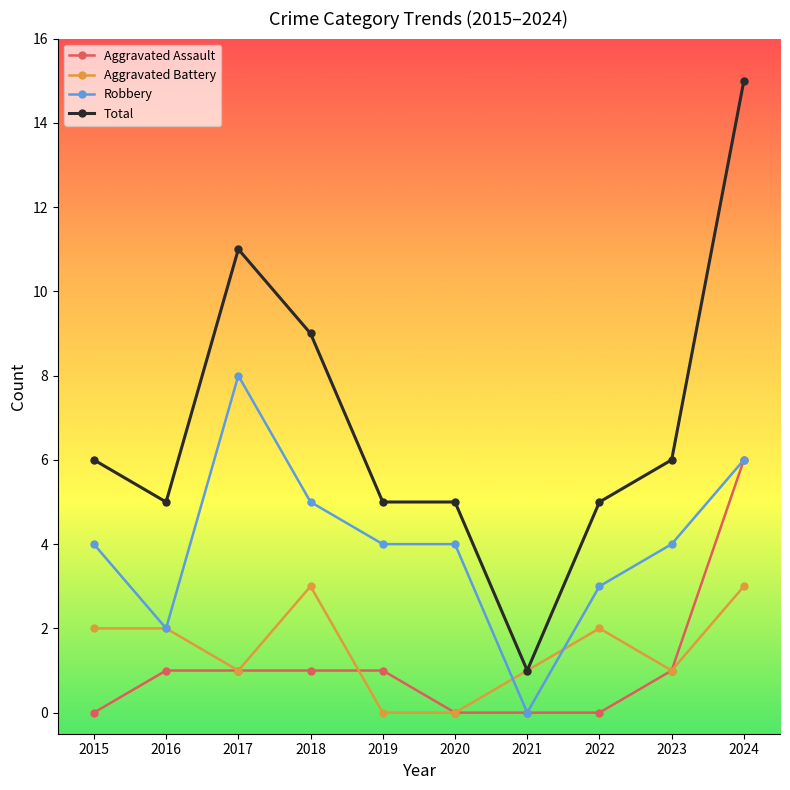

Reading left to right, list all the values displayed in this chart.

Aggravated Assault: 0	1	1	1	1	0	0	0	1	6
Aggravated Battery: 2	2	1	3	0	0	1	2	1	3
Robbery: 4	2	8	5	4	4	0	3	4	6
Total: 6	5	11	9	5	5	1	5	6	15